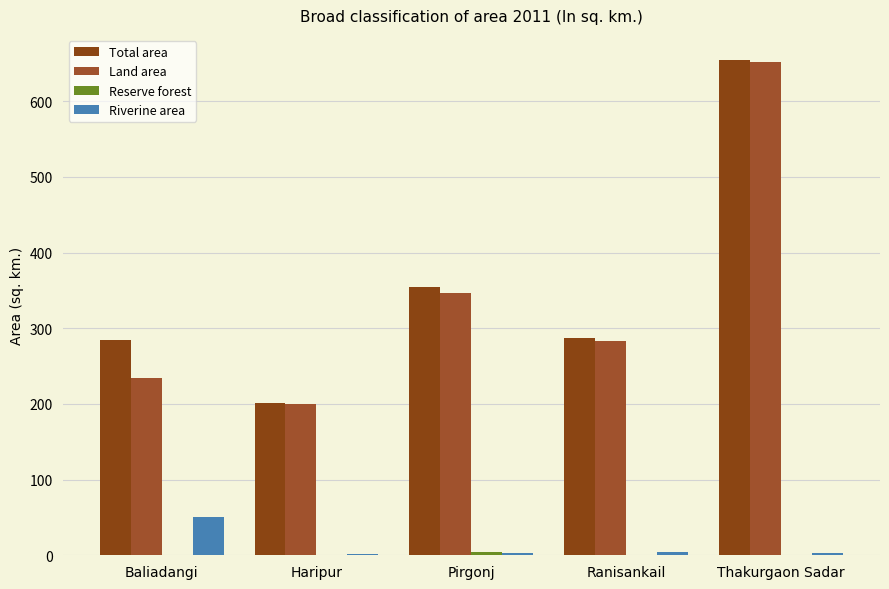

How many groups of bars are there?

5